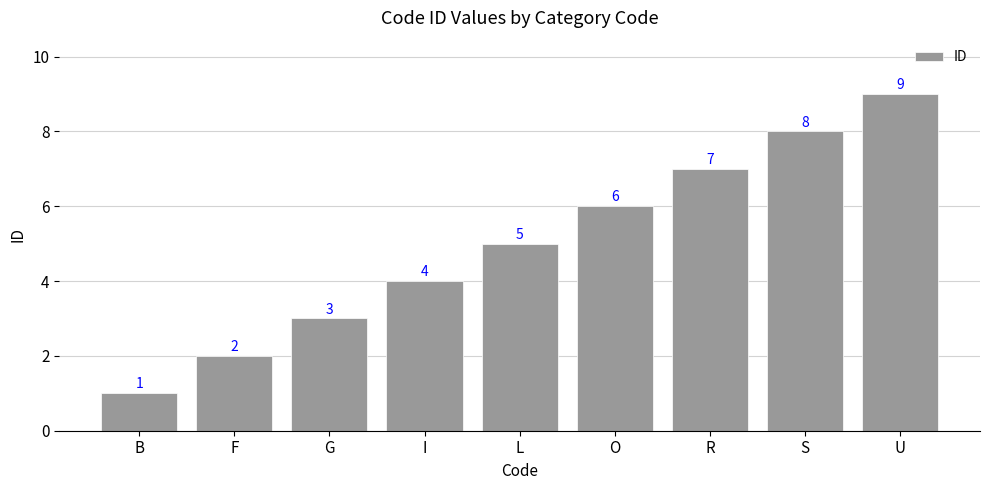

List the labels in order of value, largest first.

U, S, R, O, L, I, G, F, B